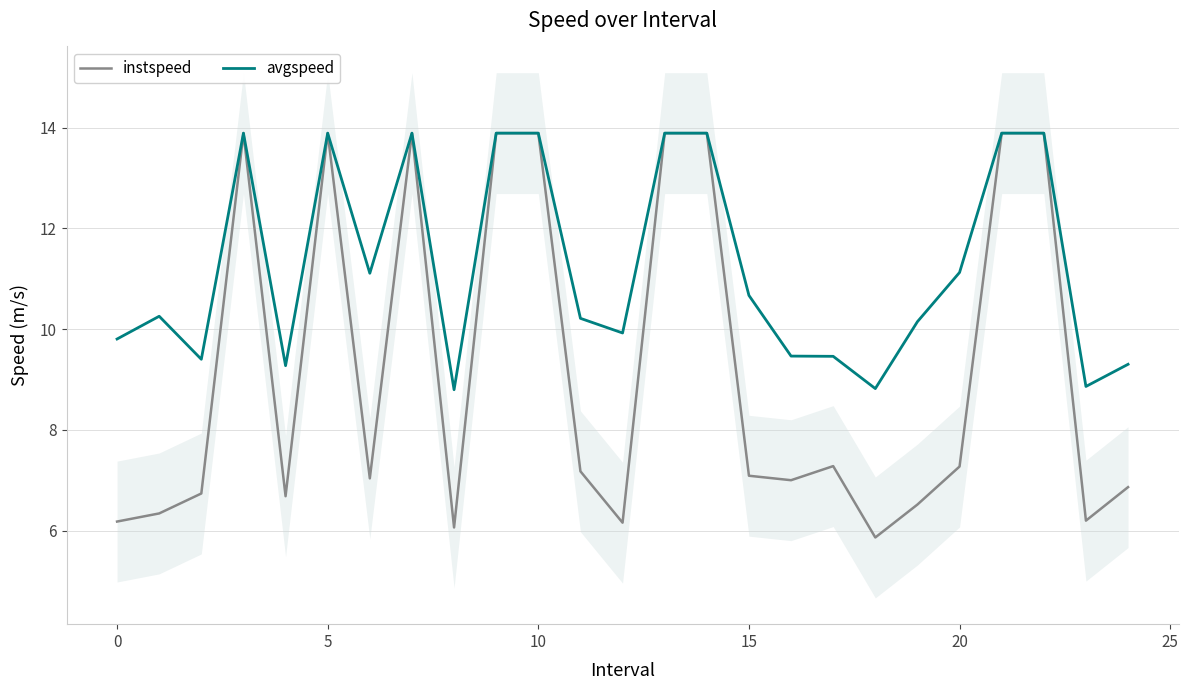

True or false: avgspeed and instspeed cross at least once.

False